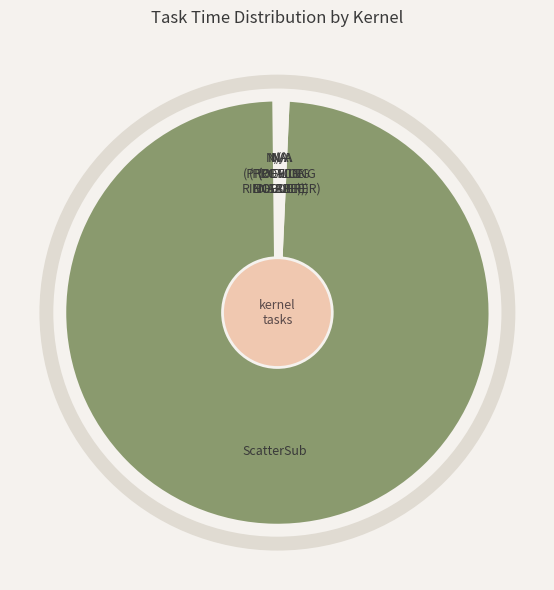

What is the largest slice in the pie chart?

ScatterSub